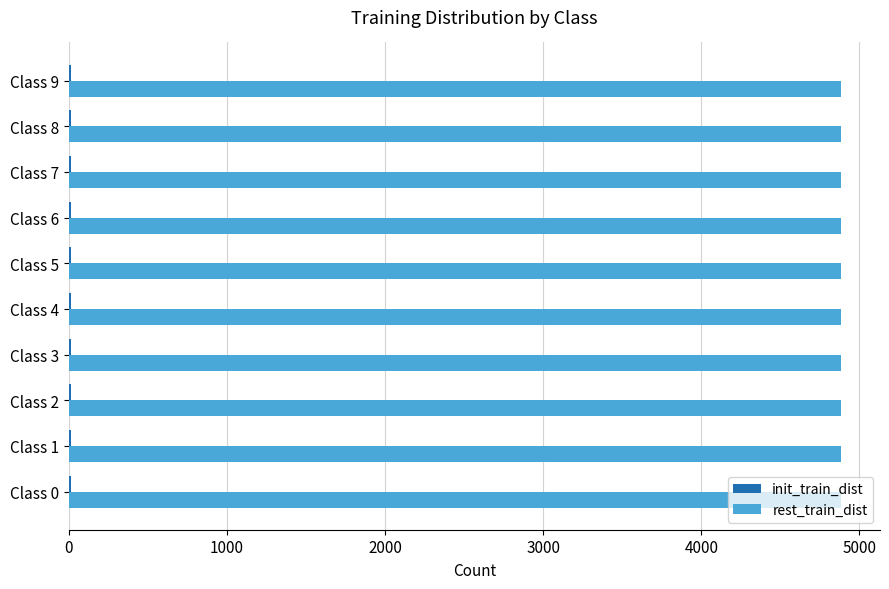

The value of rest_train_dist at Class 2 is 4885. True or false?

True